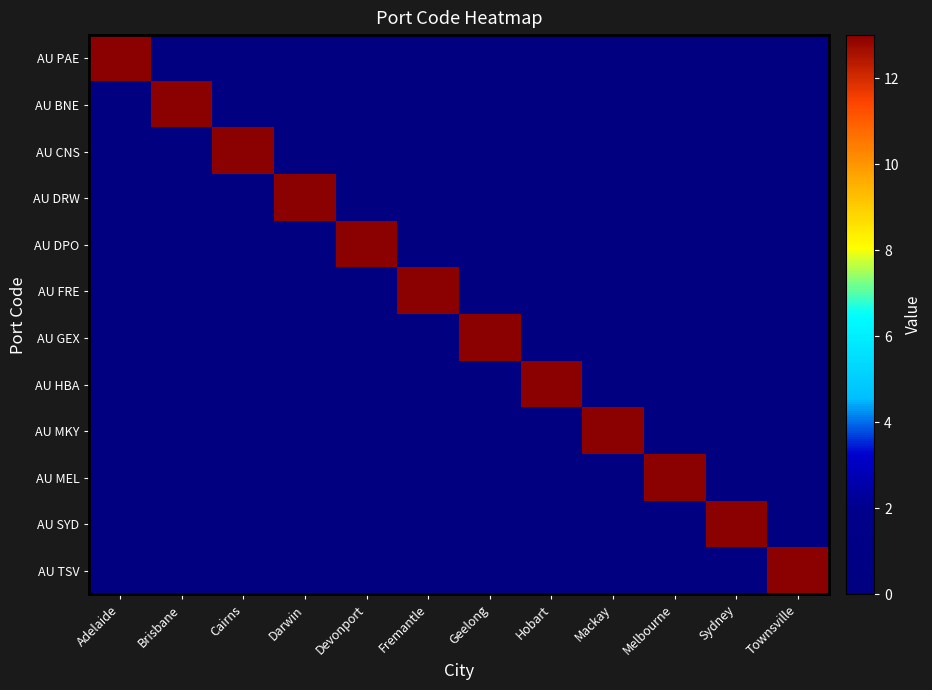

Between Brisbane and Darwin, which is larger?

Brisbane